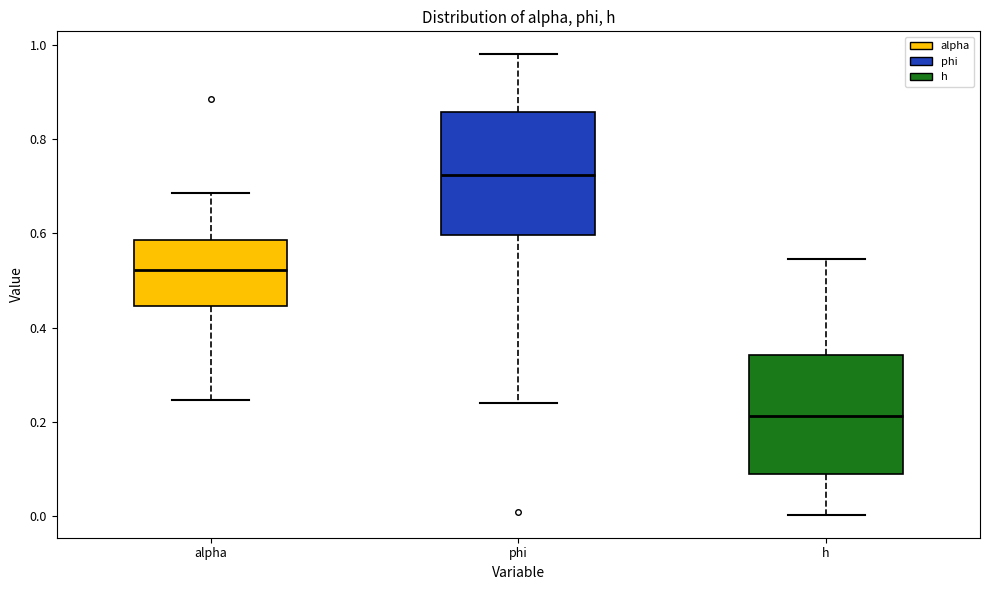

Which box has the highest median line?

phi